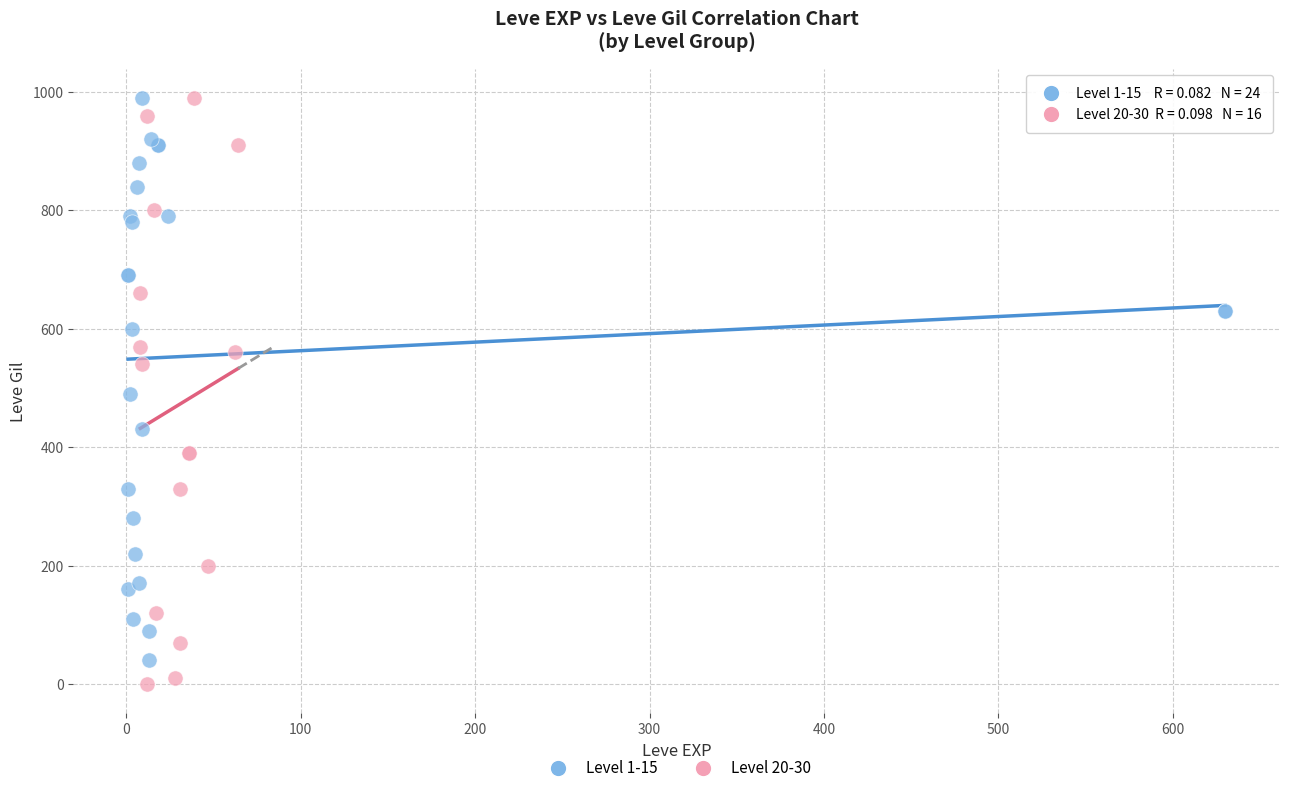

Which series has the widest spread of Y values?

Level 20-30